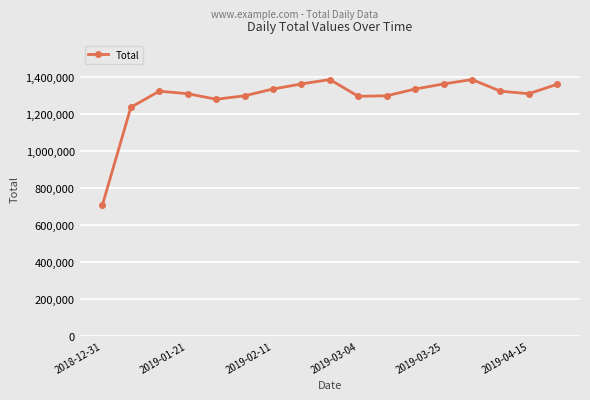

What is the value of the 6th point from the left?

1298040